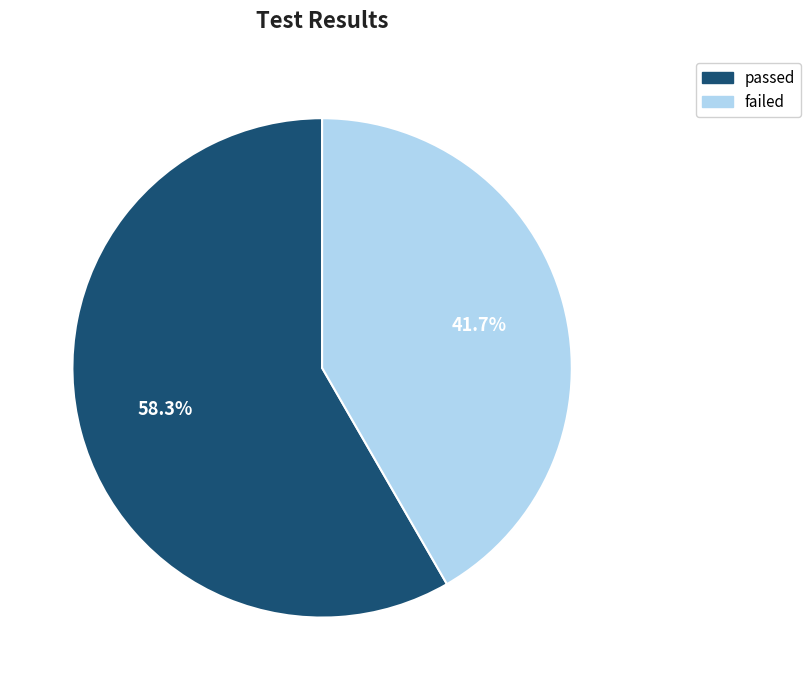

Does passed account for over 50% of the chart?

Yes